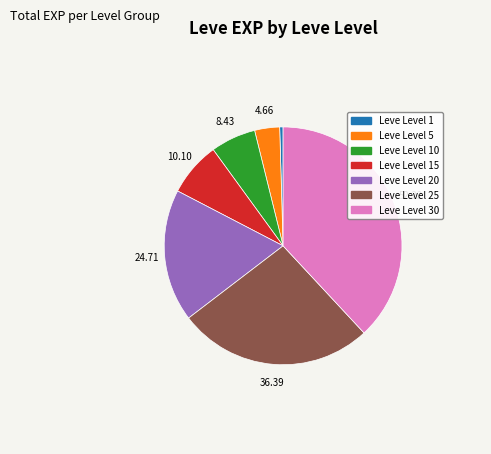

Do Leve Level 5 and Leve Level 20 together represent more than half of the pie?

No